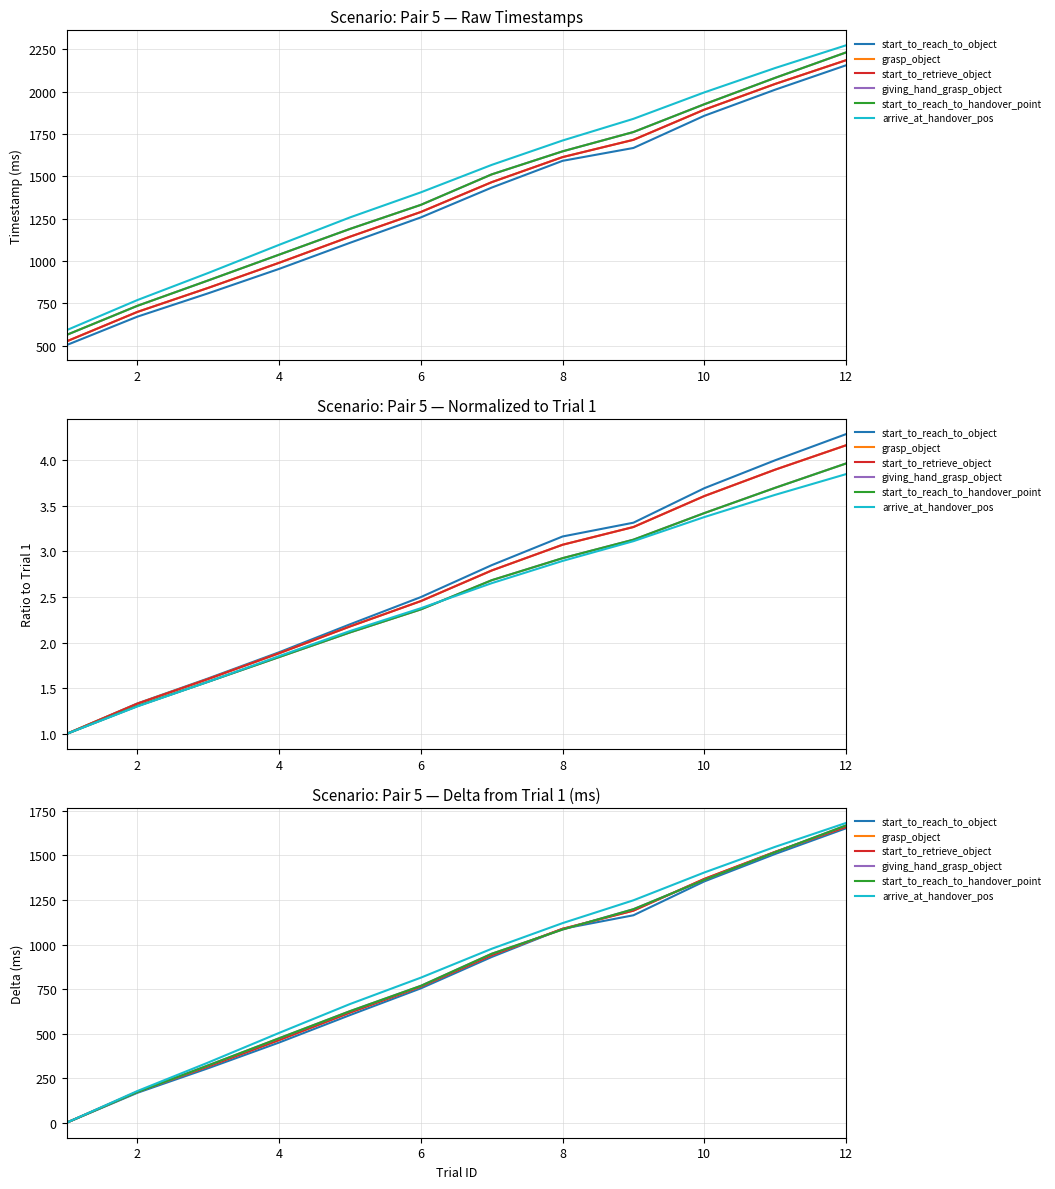

The start_to_retrieve_object series shows -783 at 0. True or false?

False